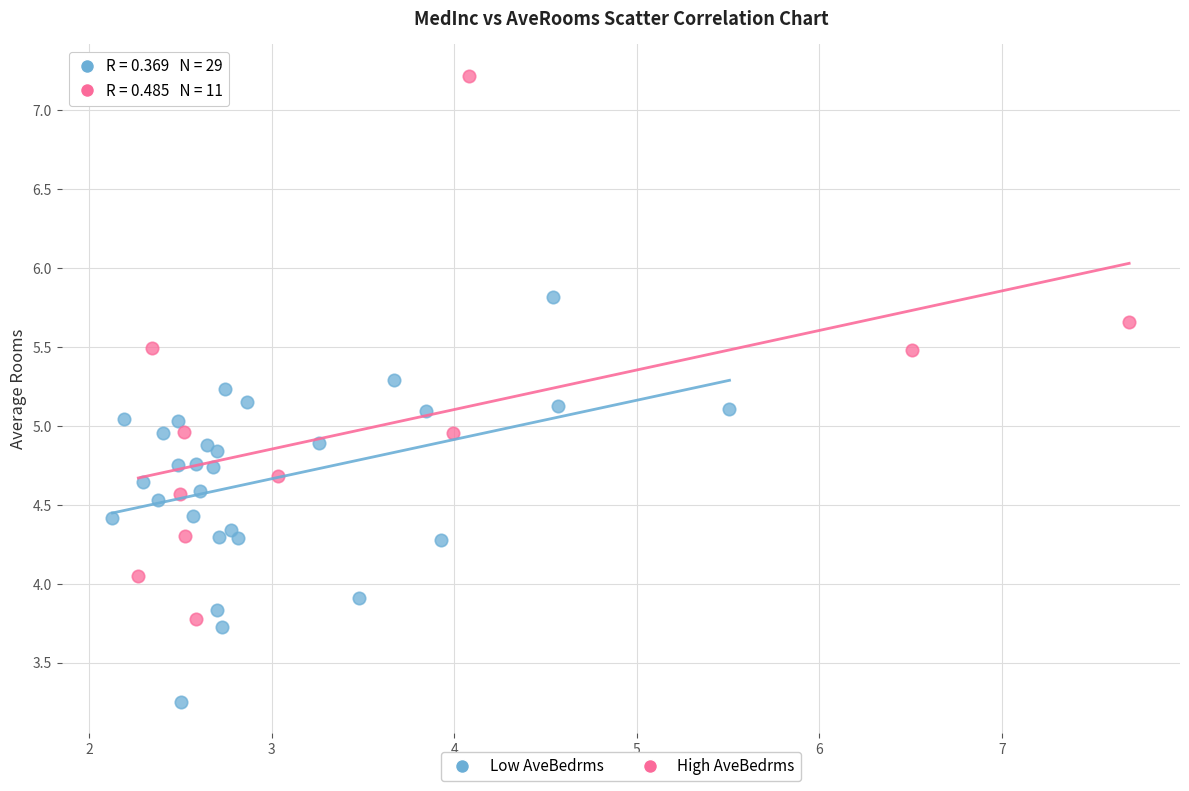

Which series has the widest spread of Y values?

High AveBedrms